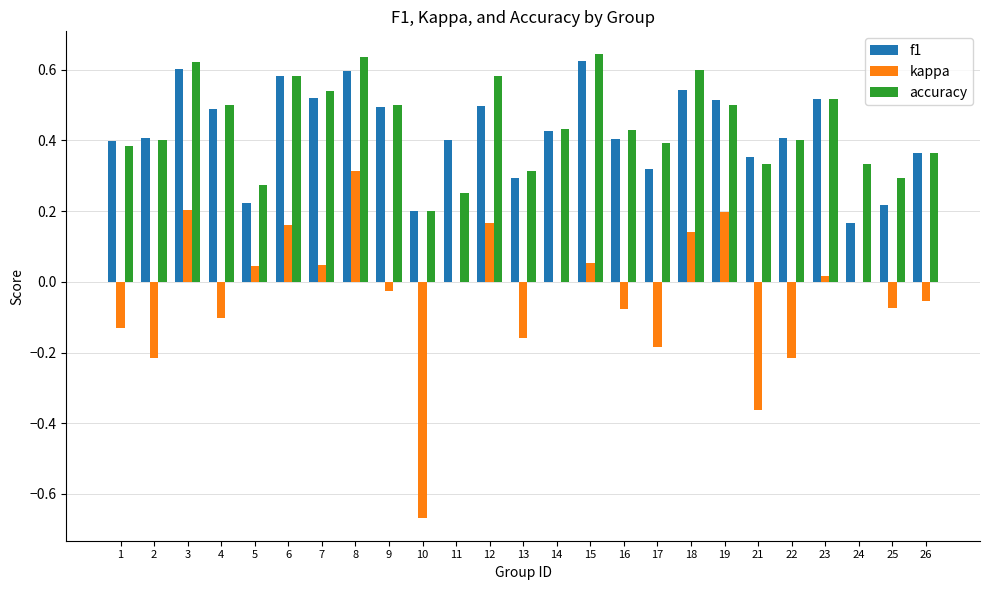

At which category is the sum across all series the highest?

8